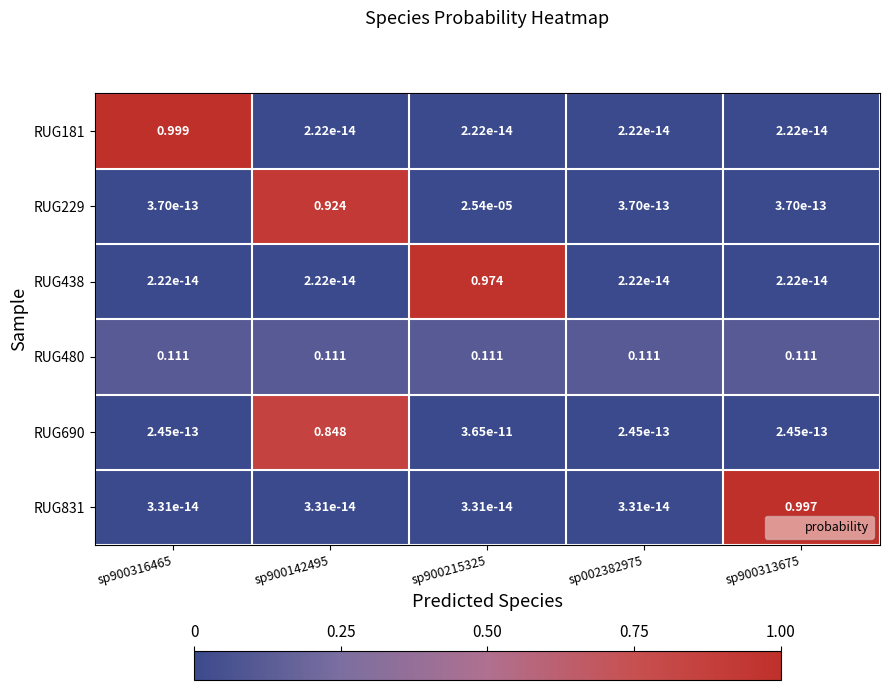

Which series has the largest range (max minus min)?

RUG181